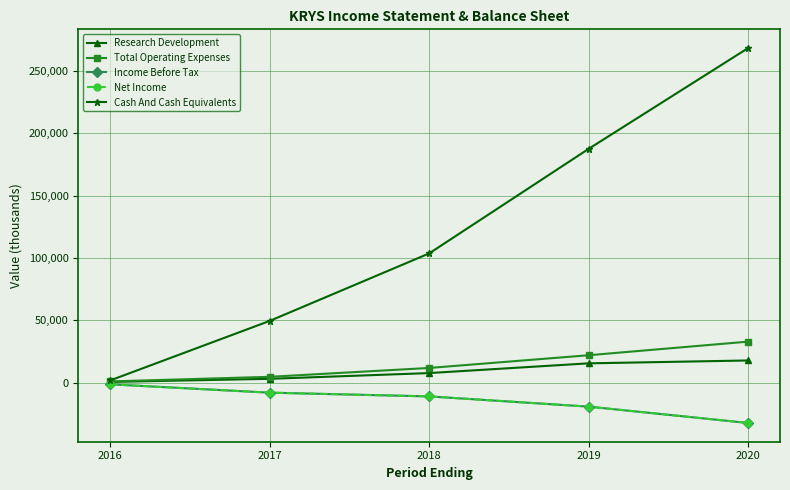

Where does the Cash And Cash Equivalents series first go above 103700?

2019